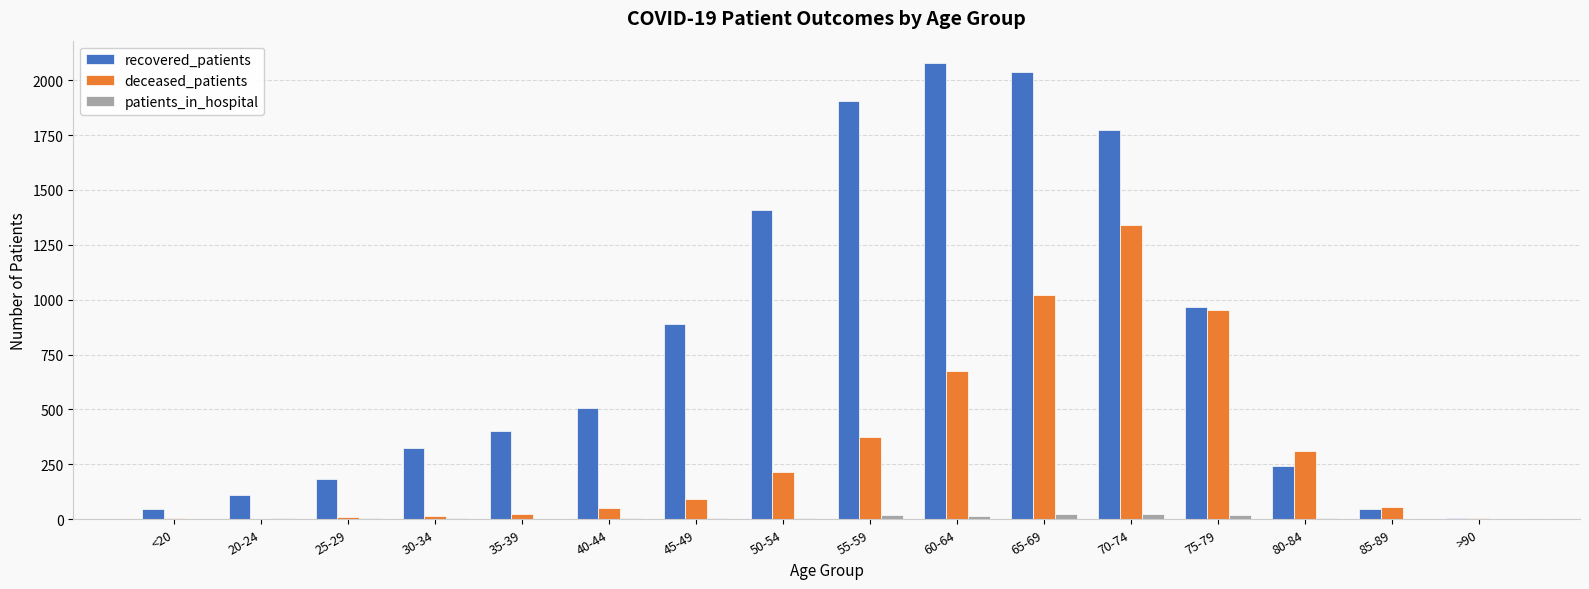

Which series has the largest total across all categories?

recovered_patients